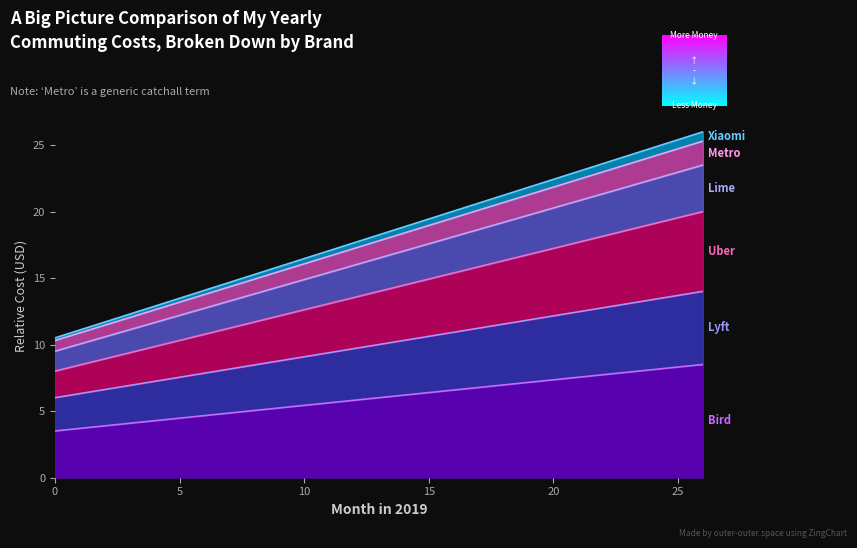

What is the smallest value displayed?

3.5